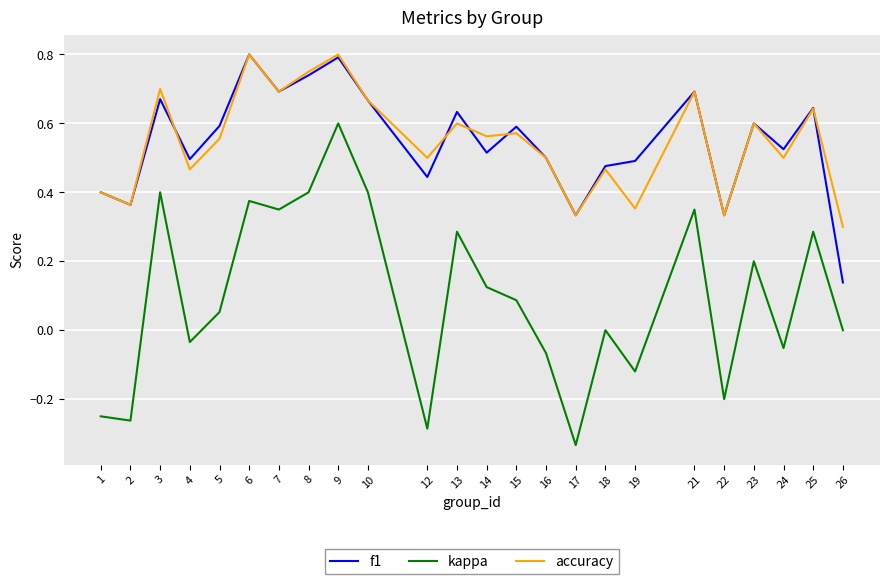

How many lines are shown in the chart?

3